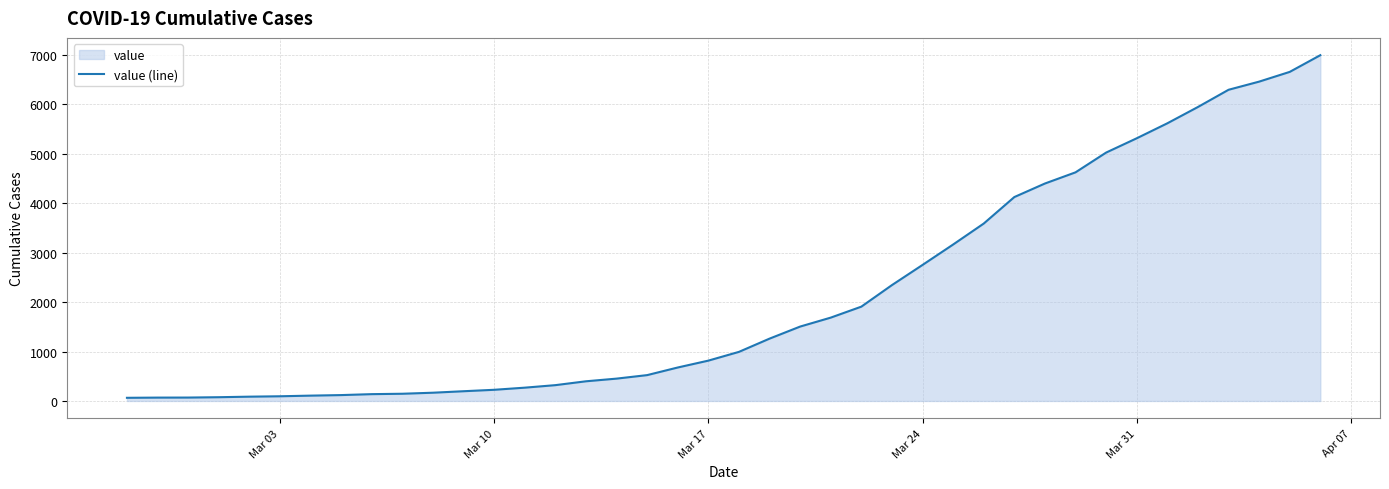

Reading left to right, extract all data points from this chart.

64	68	69	76	87	95	108	119	138	146	167	197	226	269	320	398	452	523	677	816	993	1261	1505	1686	1908	2344	2752	3165	3589	4125	4399	4625	5025	5314	5617	5947	6295	6460	6657	6995